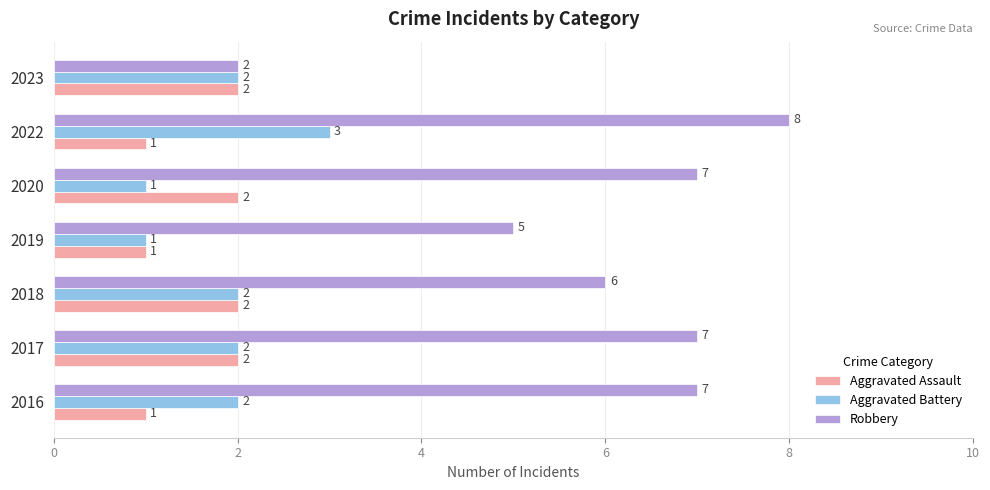

At which category is the sum across all series the highest?

2022